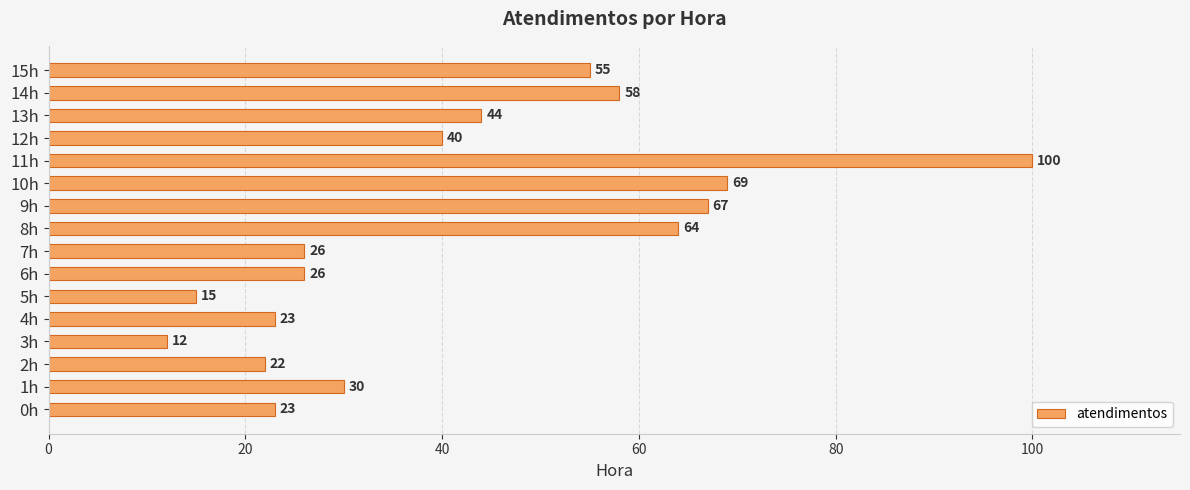

What is the ratio of the value at 4h to the value at 9h?

0.3